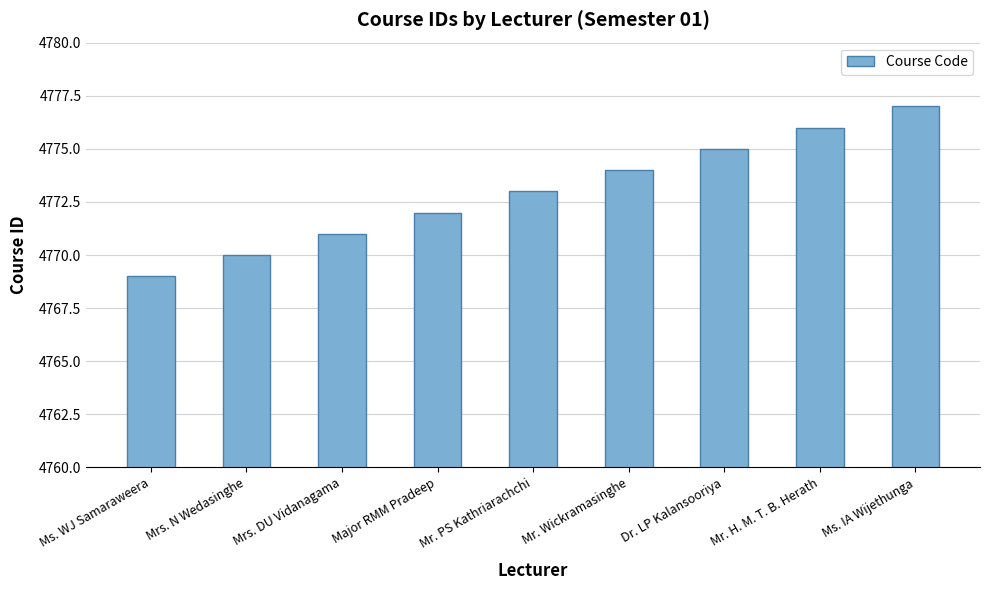

Between Ms. WJ Samaraweera and Dr. LP Kalansooriya, which is larger?

Dr. LP Kalansooriya